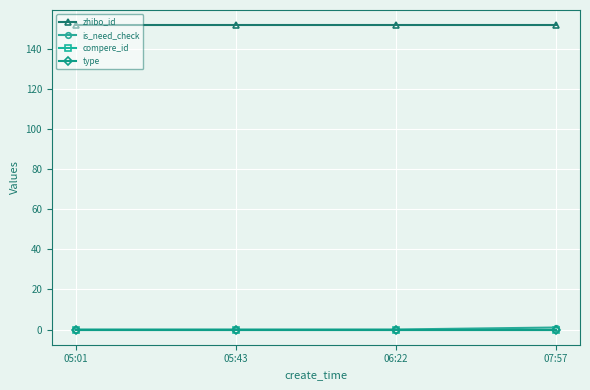

What is the label of the 1st point from the left?

05:01